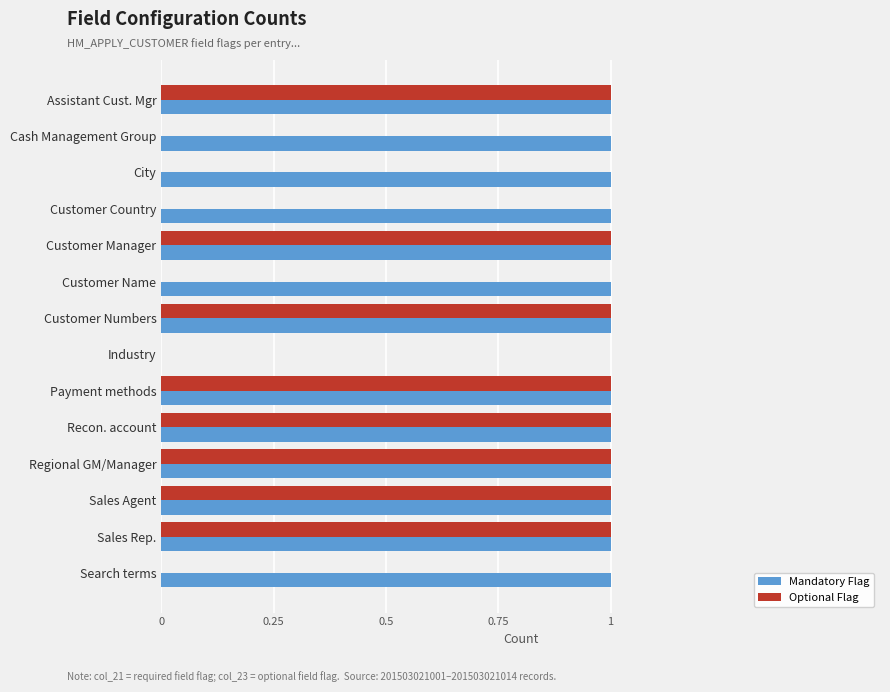

True or false: Mandatory Flag has a value of 1 at Assistant Cust. Mgr.

True